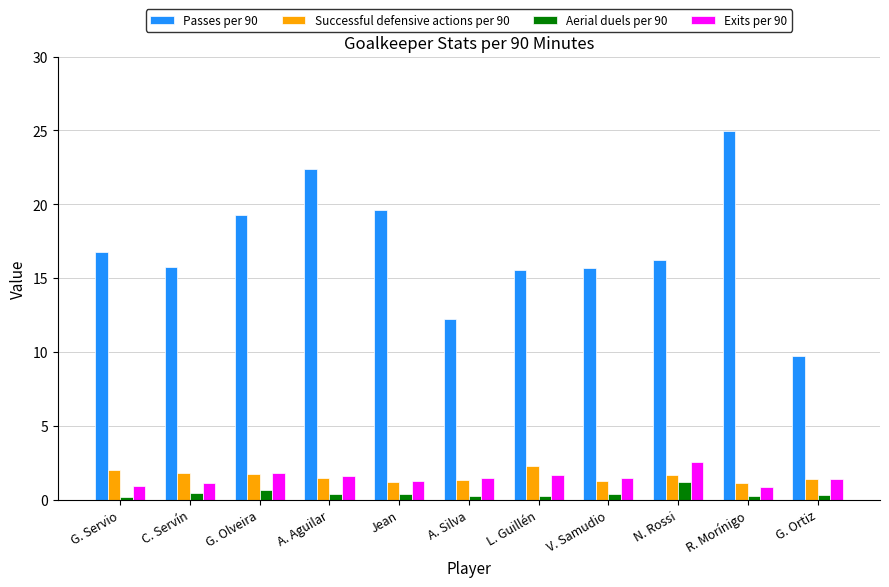

What is the difference between the maximum and minimum values in the Passes per 90 series?

15.2